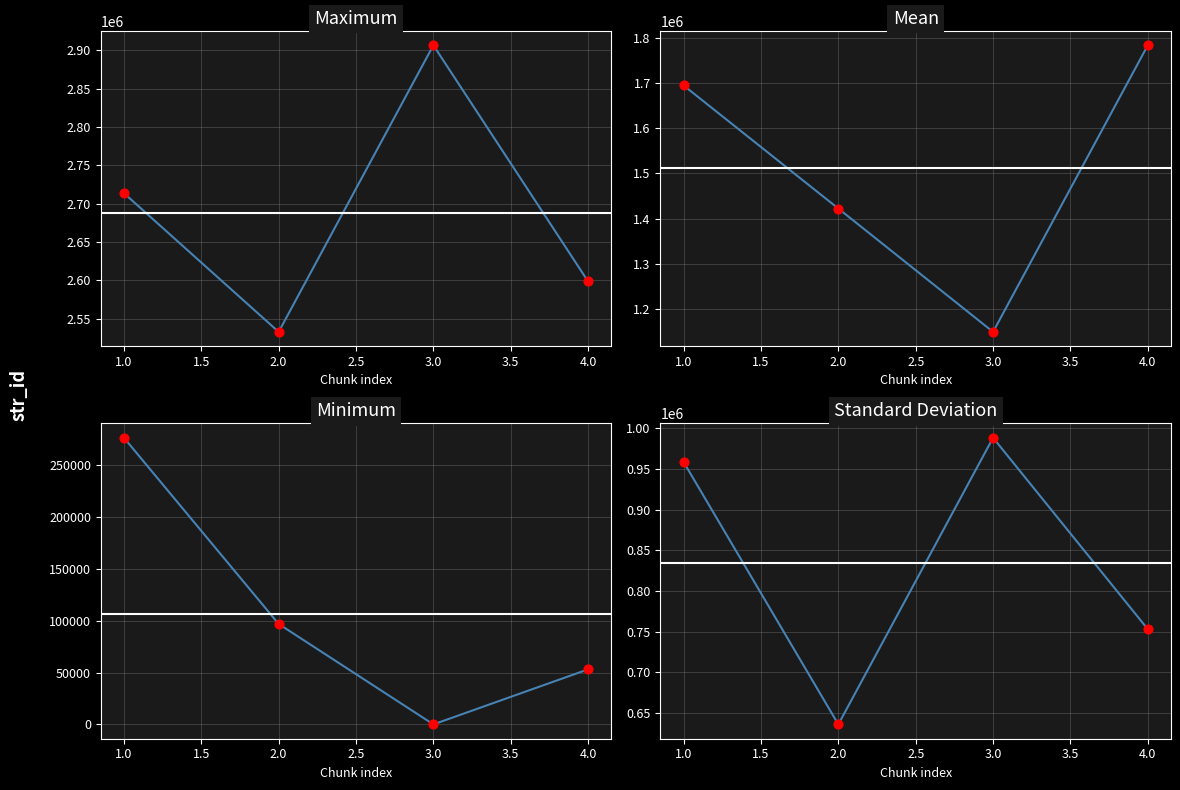

Which has a higher value, 4.0 or 3.0?

3.0